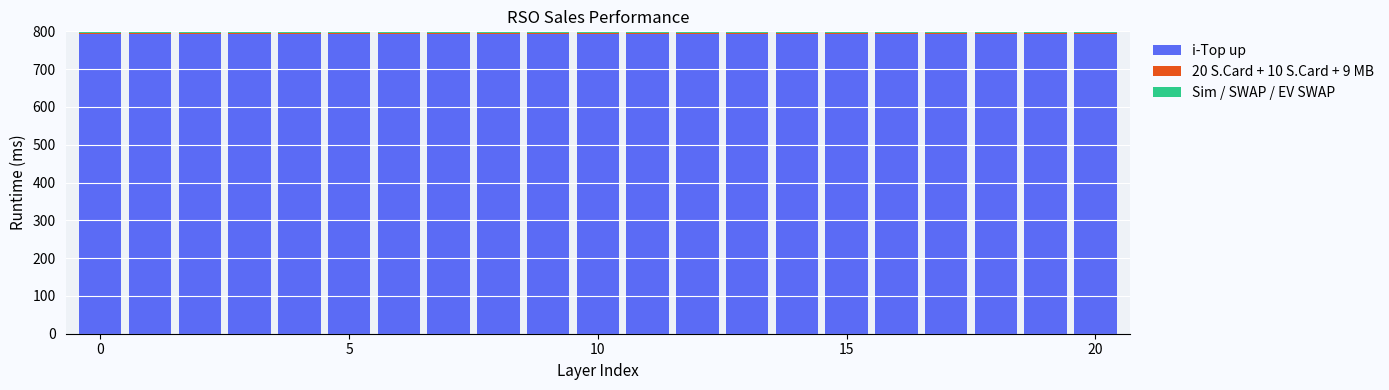

What is the sum of all i-Top up values?

16653.2